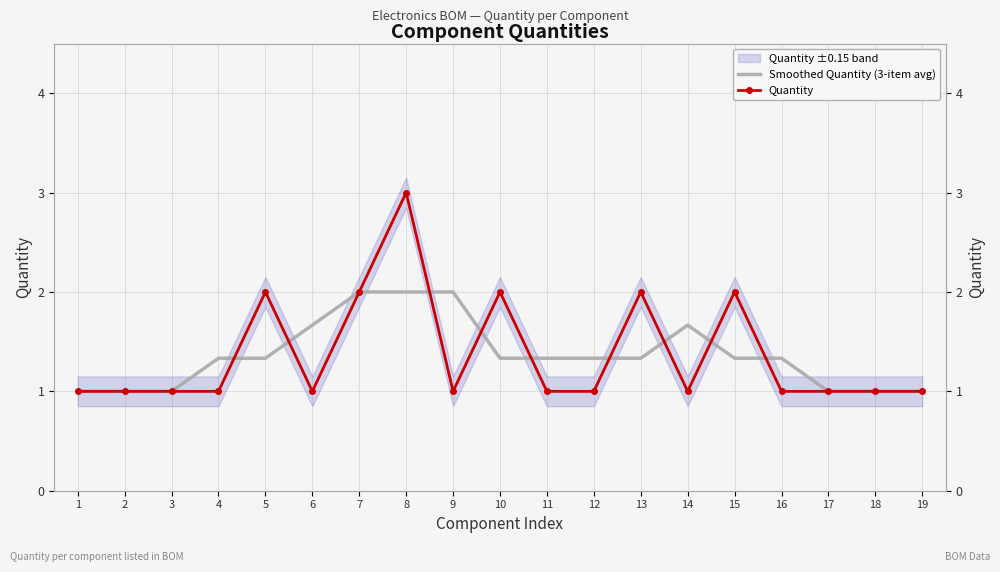

Between which two adjacent categories do Quantity and Smoothed Quantity (3-item avg) first intersect?

4 and 5